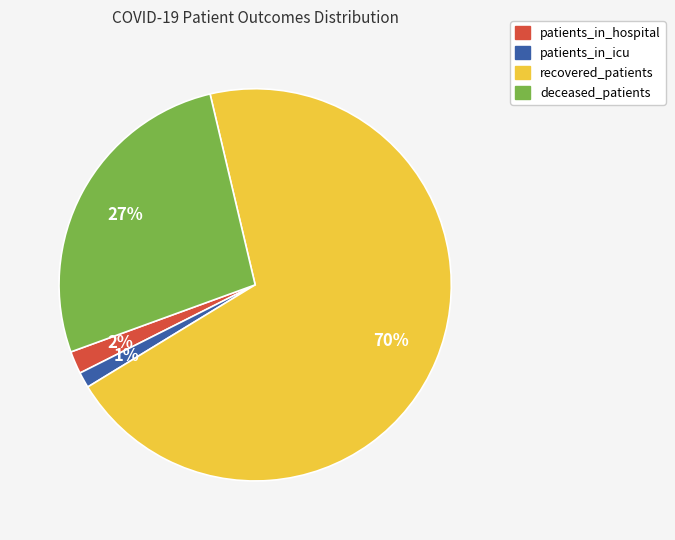

To the nearest percent, what is the average slice percentage?

25%